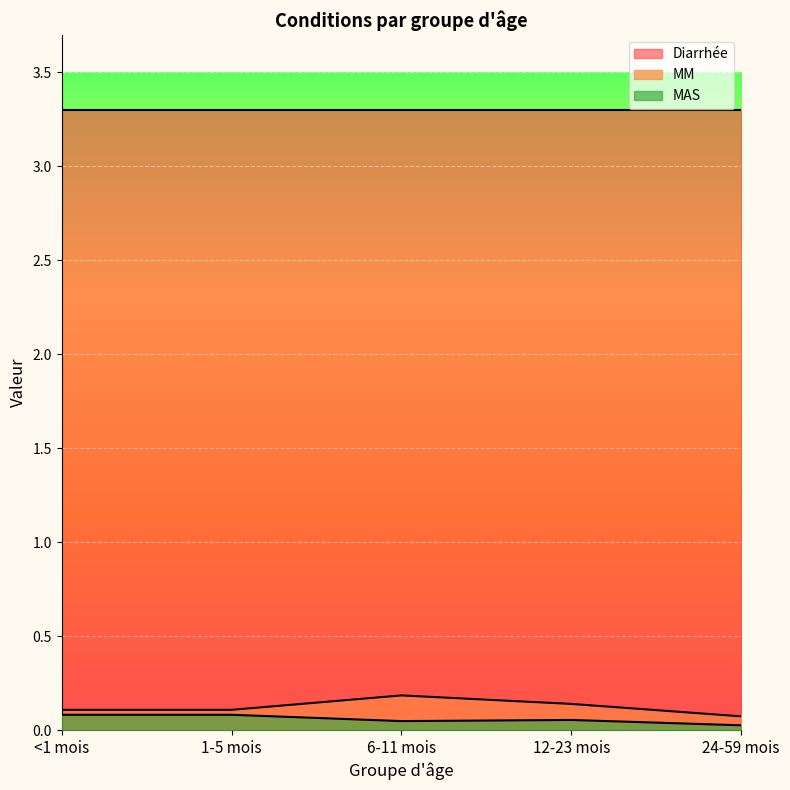

In MAS, how many points are lower than both neighbors (excluding endpoints)?

1